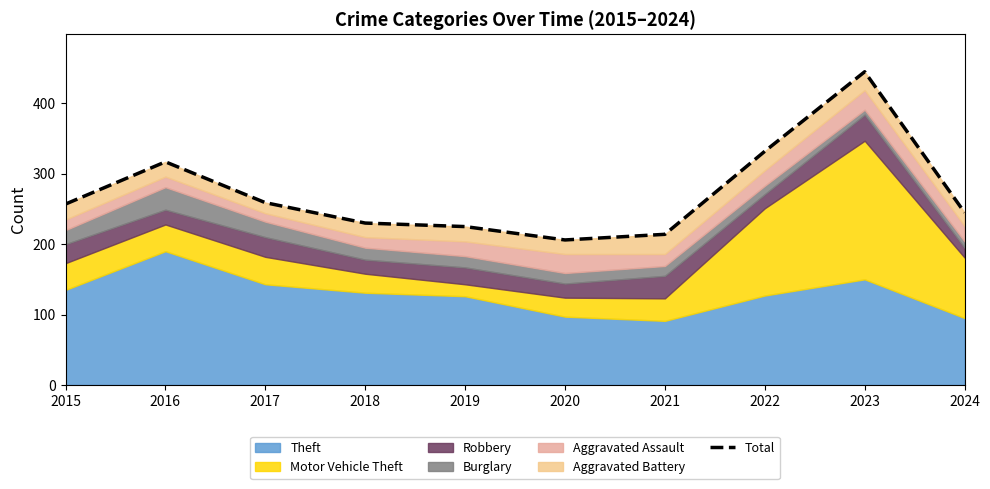

How many points are higher than both their immediate neighbors (excluding endpoints)?

2